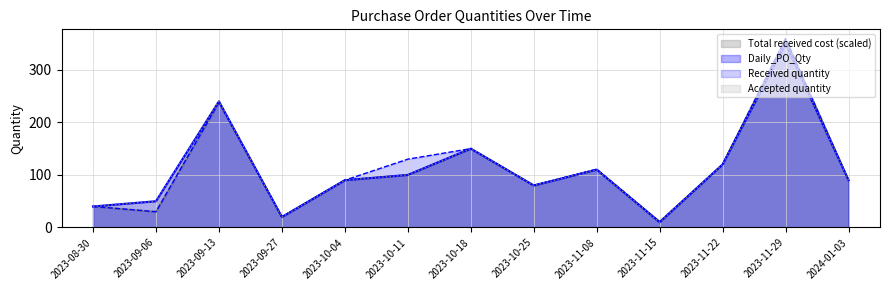

Reading right to left, what are all the values shown in this chart?

Daily_PO_Qty: 2024-01-03=90	2023-11-29=350	2023-11-22=120	2023-11-15=10	2023-11-08=110	2023-10-25=80	2023-10-18=150	2023-10-11=100	2023-10-04=90	2023-09-27=20	2023-09-13=240	2023-09-06=50	2023-08-30=40
Accepted quantity: 2024-01-03=90	2023-11-29=350	2023-11-22=120	2023-11-15=10	2023-11-08=110	2023-10-25=80	2023-10-18=150	2023-10-11=100	2023-10-04=90	2023-09-27=20	2023-09-13=240	2023-09-06=50	2023-08-30=40
Received quantity: 2024-01-03=90	2023-11-29=359	2023-11-22=120	2023-11-15=11	2023-11-08=111	2023-10-25=80	2023-10-18=150	2023-10-11=130	2023-10-04=90	2023-09-27=20	2023-09-13=238	2023-09-06=30	2023-08-30=40
Total received cost: 2024-01-03=90	2023-11-29=359	2023-11-22=120	2023-11-15=11	2023-11-08=110	2023-10-25=80	2023-10-18=150	2023-10-11=100	2023-10-04=90	2023-09-27=20	2023-09-13=238	2023-09-06=30	2023-08-30=40